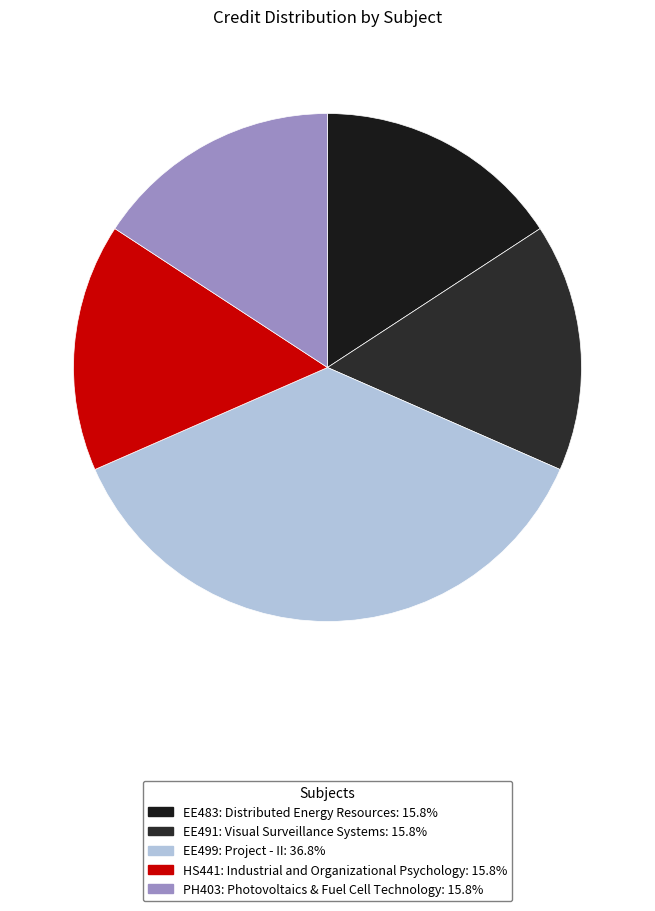

Count the number of slices in the pie.

5